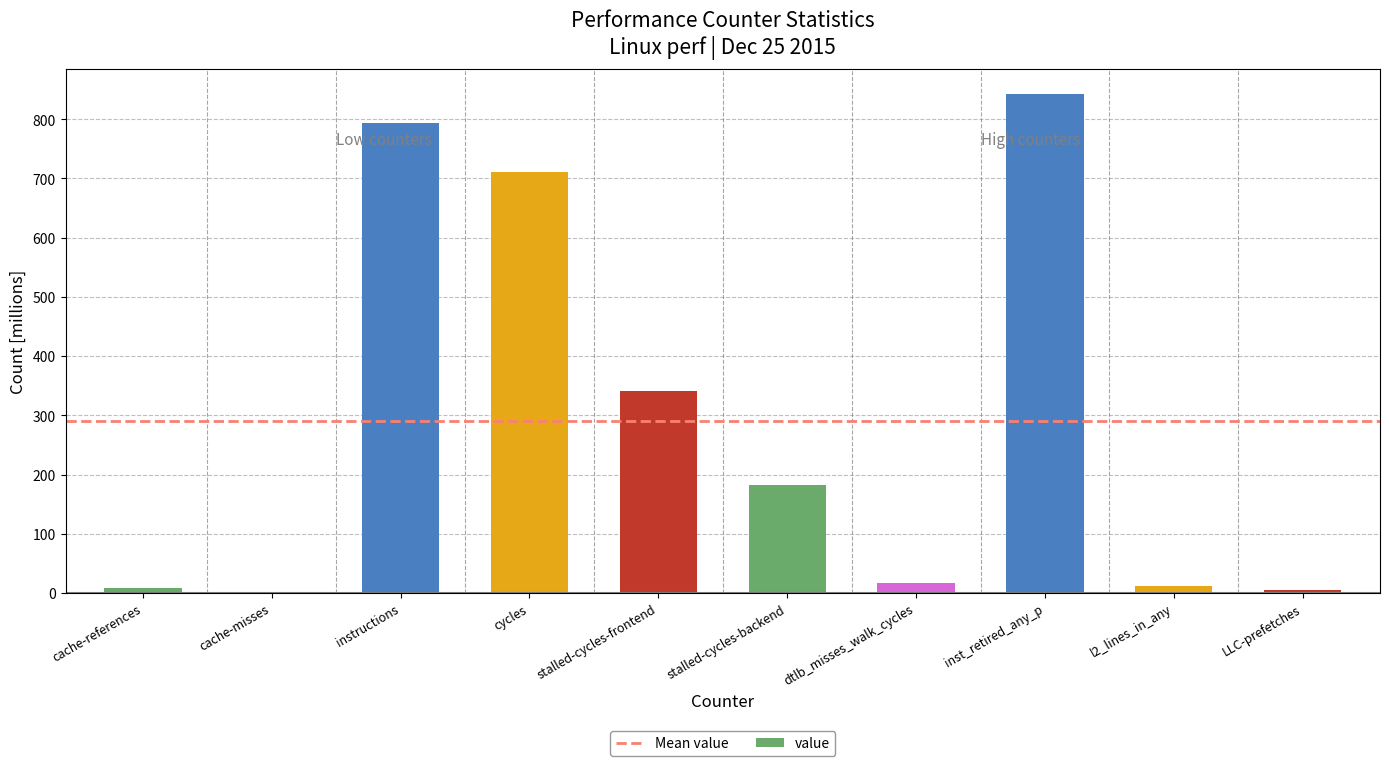

True or false: the data shows 17.3 at dtlb_misses_walk_cycles.

True